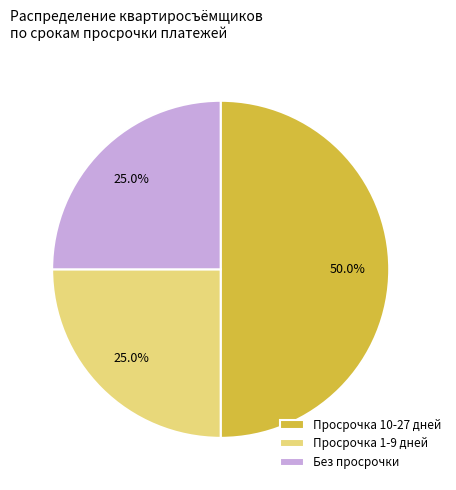

To the nearest percent, what is the average slice percentage?

33%